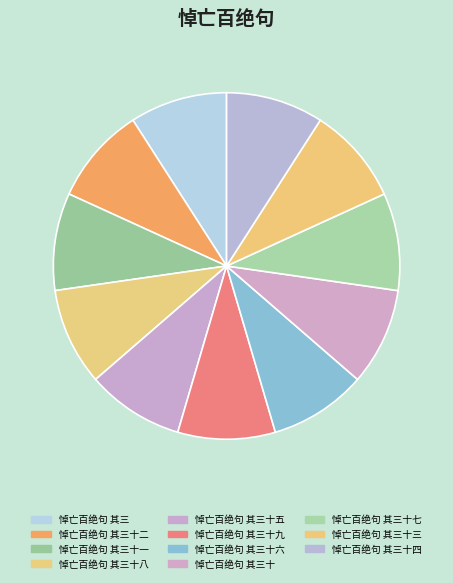

Rank the categories by value from lowest to highest.

悼亡百绝句 其三, 悼亡百绝句 其三十, 悼亡百绝句 其三十一, 悼亡百绝句 其三十二, 悼亡百绝句 其三十三, 悼亡百绝句 其三十四, 悼亡百绝句 其三十五, 悼亡百绝句 其三十六, 悼亡百绝句 其三十七, 悼亡百绝句 其三十八, 悼亡百绝句 其三十九